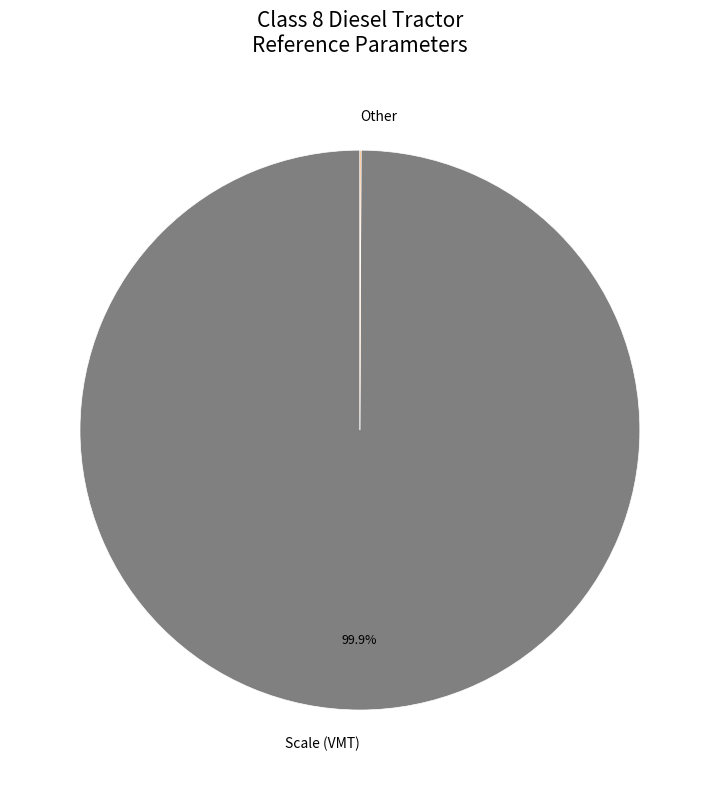

Which category has the biggest portion of the pie?

Scale (VMT)